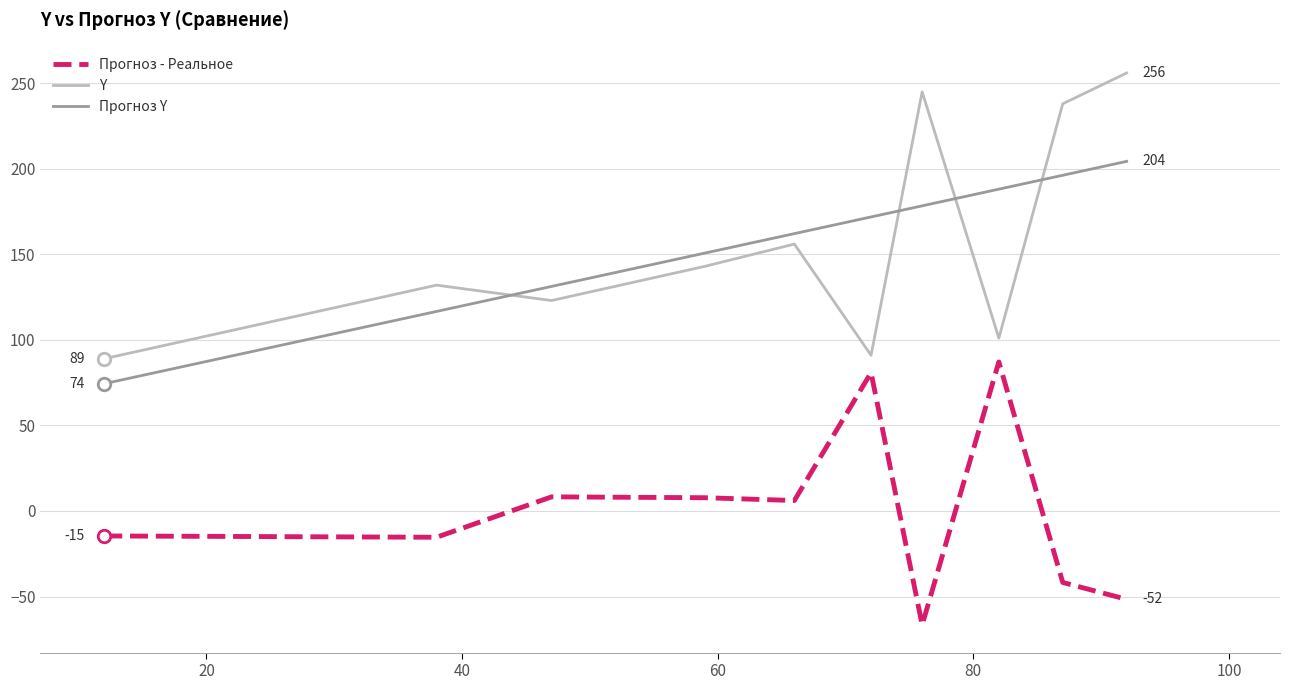

At how many categories does at least one series exceed 47?

10